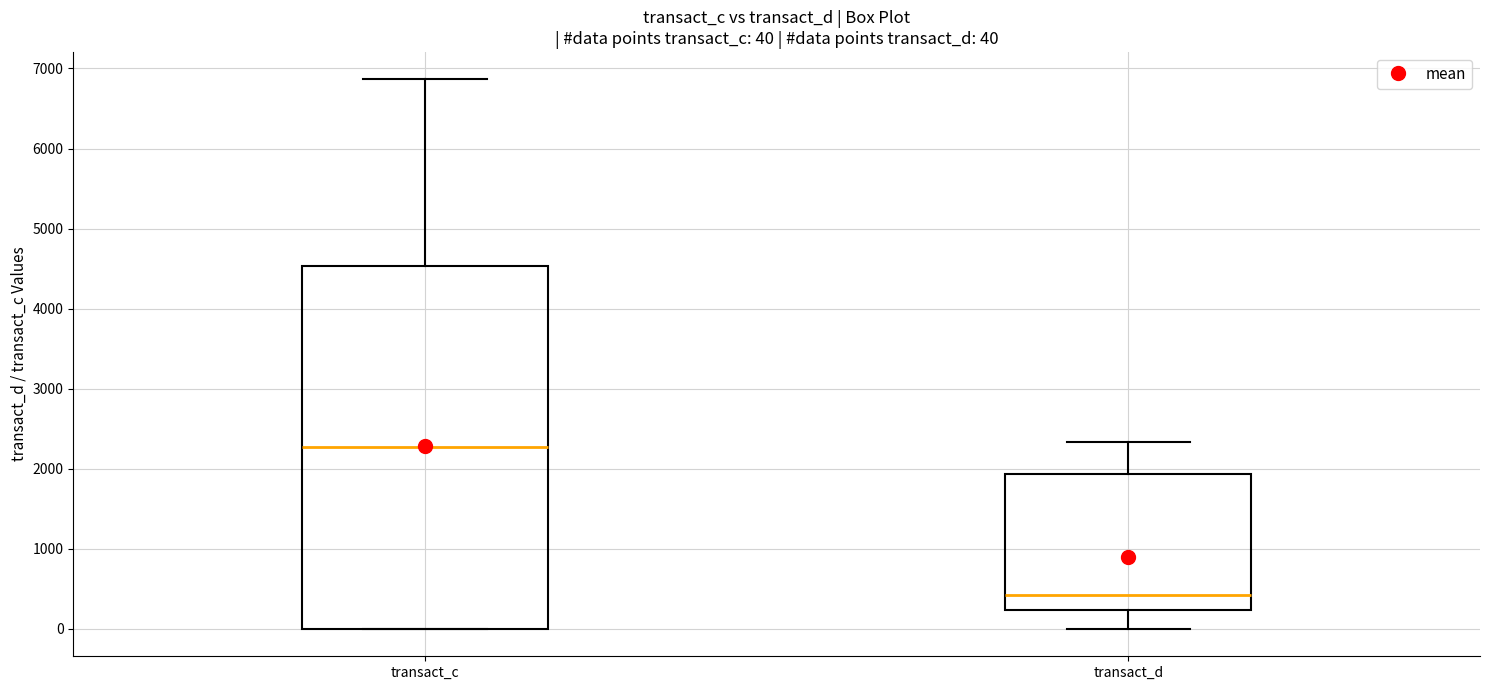

Comparing the boxes themselves (not the whiskers), which one is the tallest?

transact_c